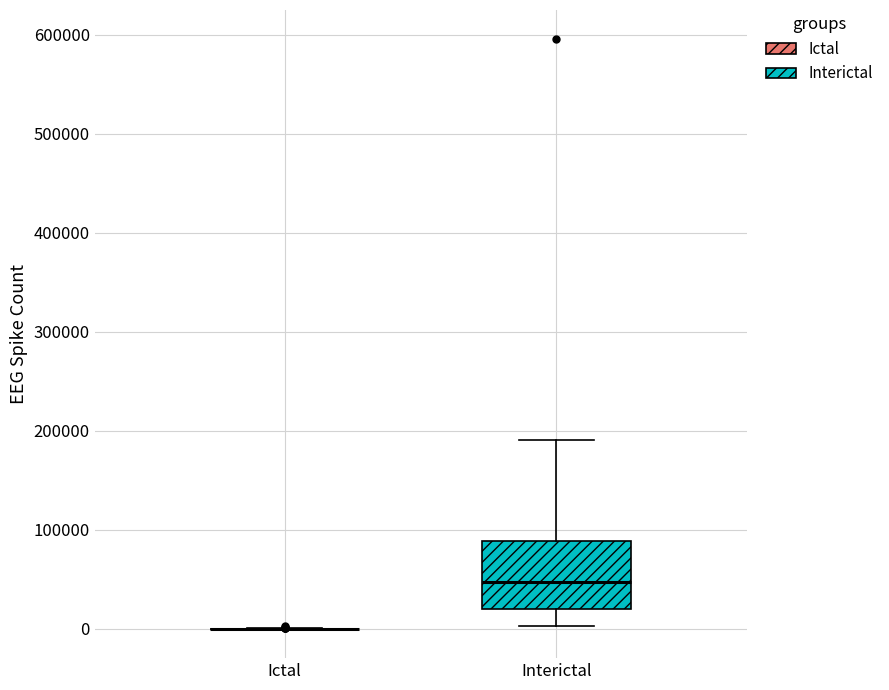

Which box is the tallest, from its lower edge to its upper edge?

Interictal